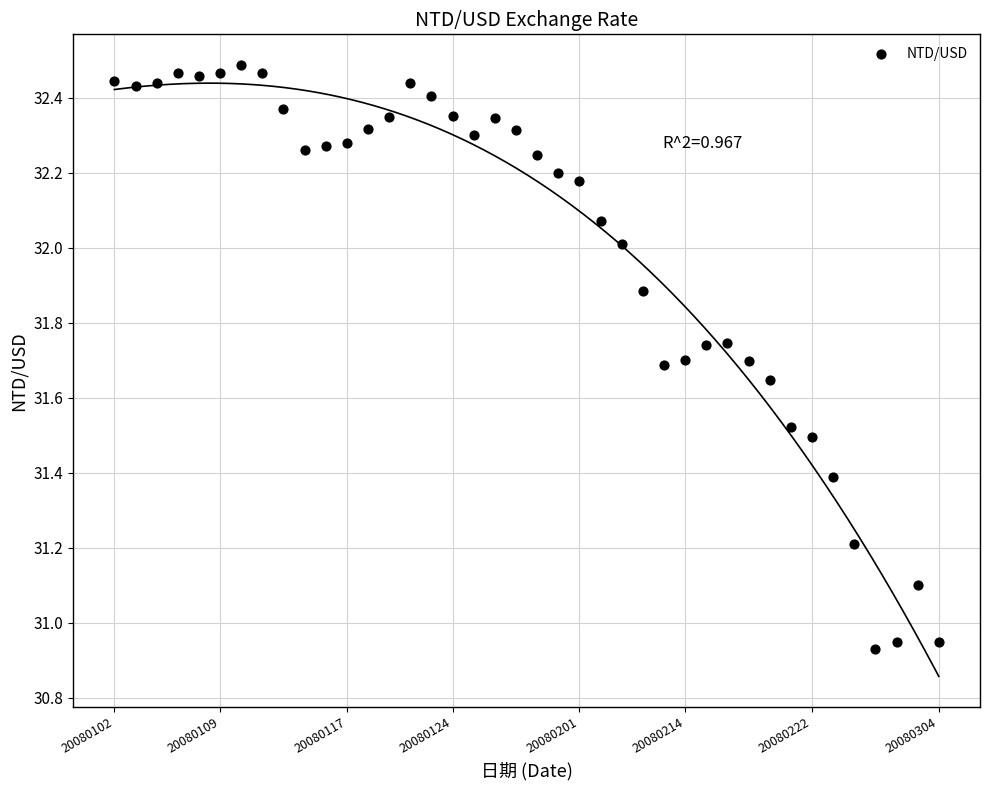

What is the range of Y values (max minus min)?

1.6